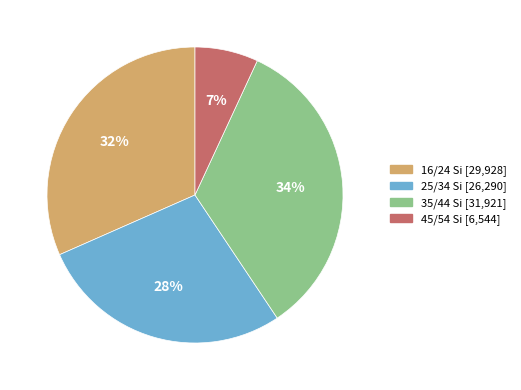

Rank the categories by value from highest to lowest.

35/44 Si [31,921], 16/24 Si [29,928], 25/34 Si [26,290], 45/54 Si [6,544]